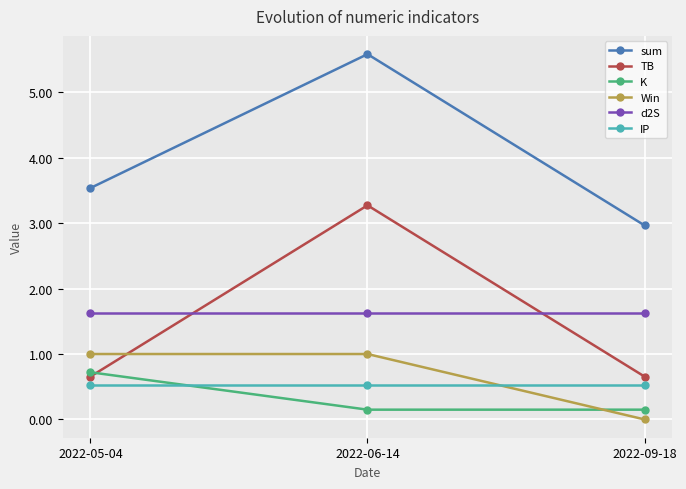

What is the difference between the highest and lowest values at 2022-06-14?

5.4